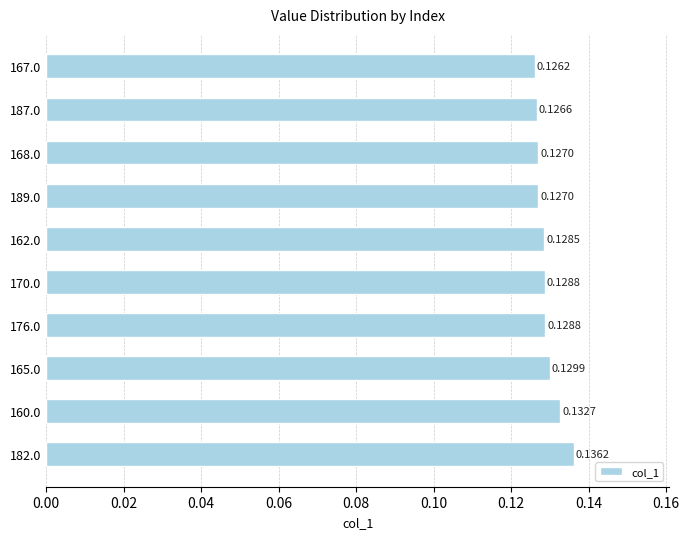

Which has a higher value, 187.0 or 168.0?

168.0